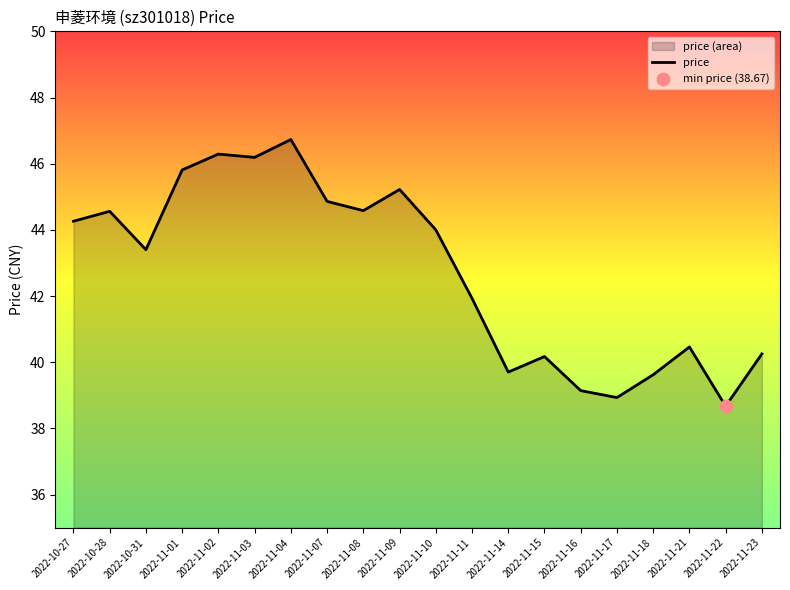

Which has a higher value, 2022-11-15 or 2022-10-31?

2022-10-31